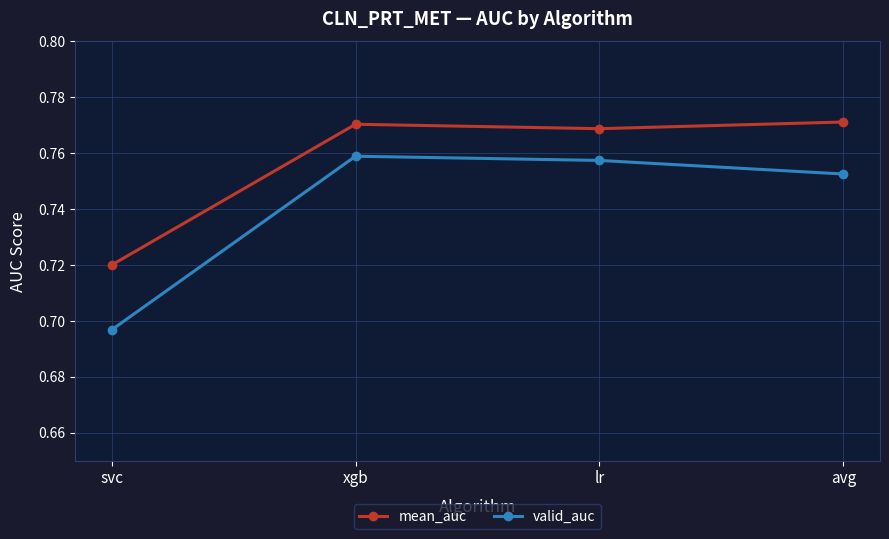

Which series has the largest total across all categories?

mean_auc